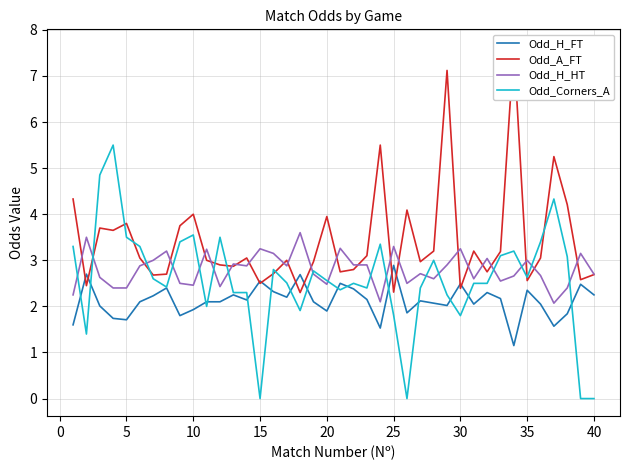

What is the highest value of the Odd_H_HT series?

3.6